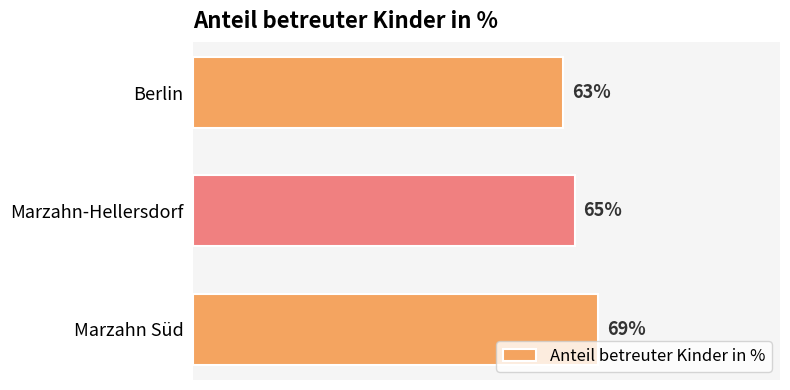

Which label corresponds to the smallest value in the chart?

Berlin